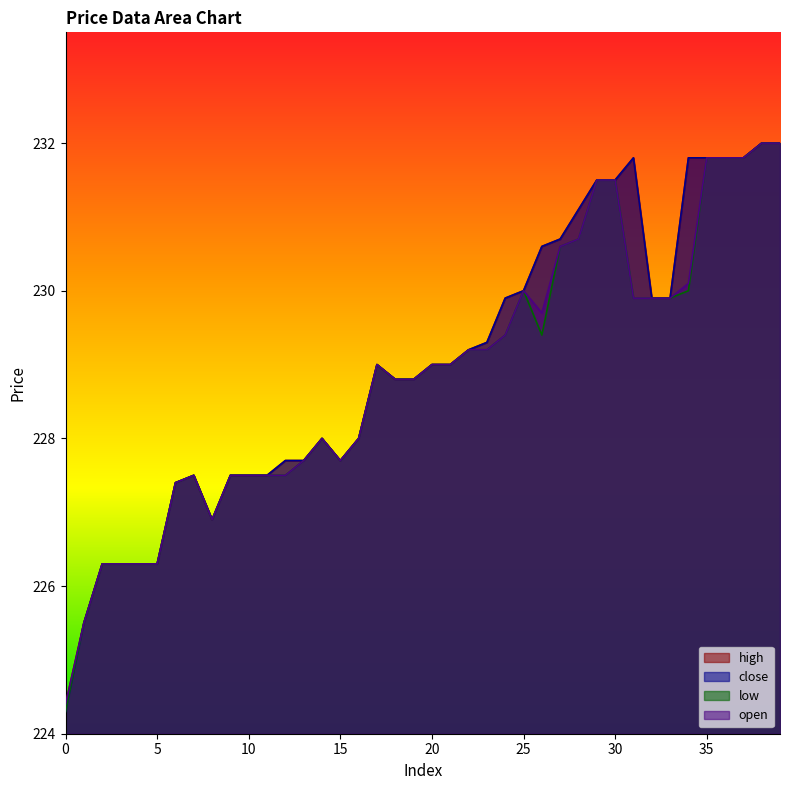

What is the value of the high point at the 37th from the left?

231.8